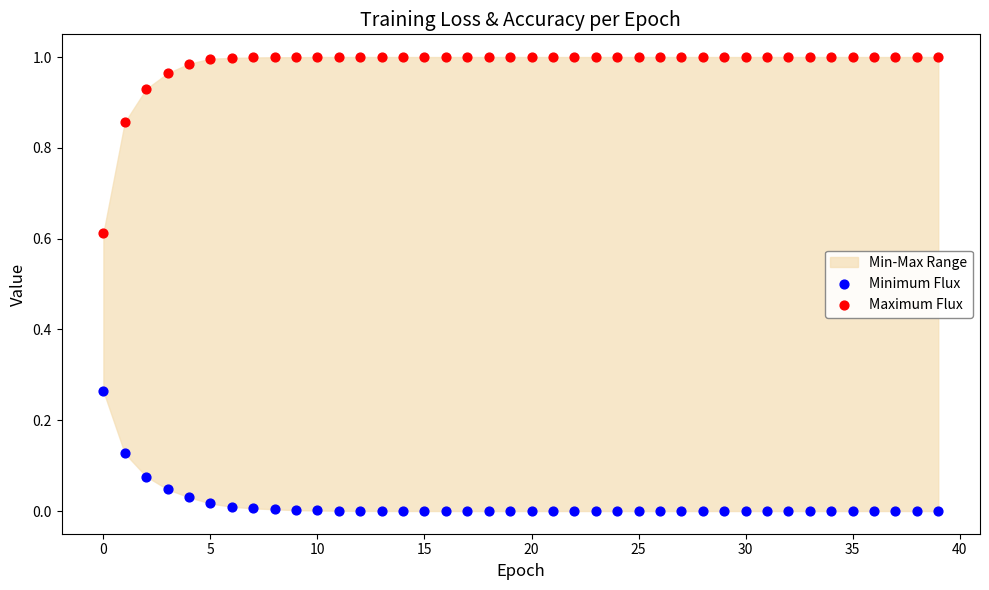

Which series has the largest Y range (max minus min)?

Maximum Flux